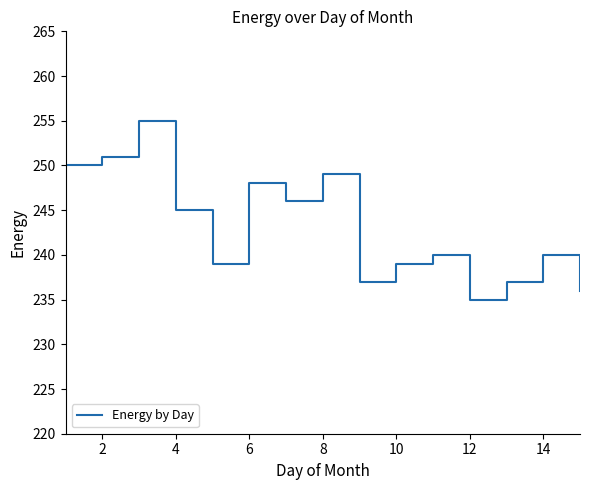

What is the difference between the maximum and minimum values?

20